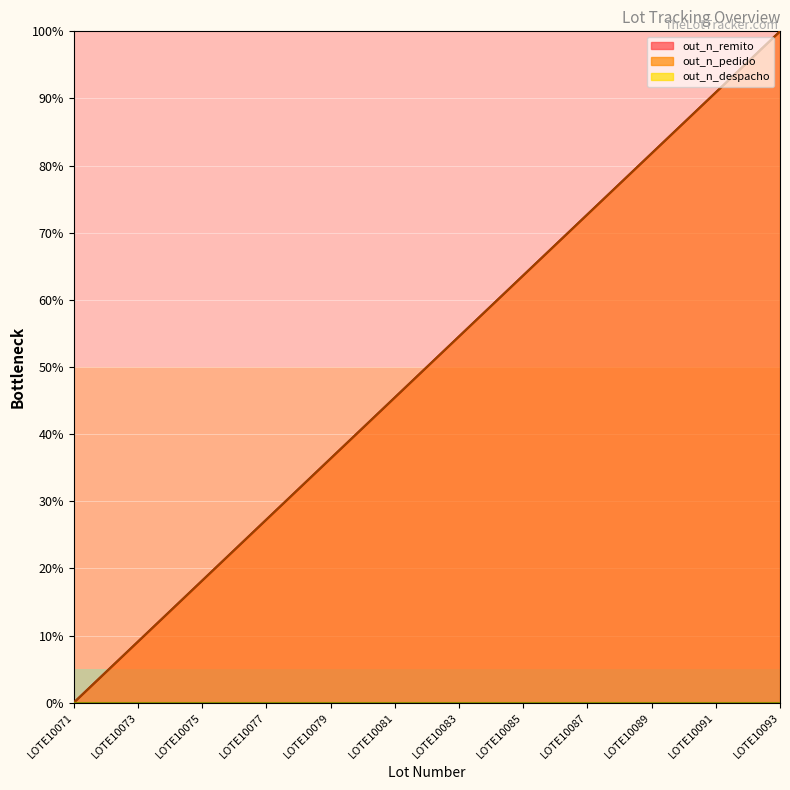

Does the chart display data point markers on the line(s)?

No